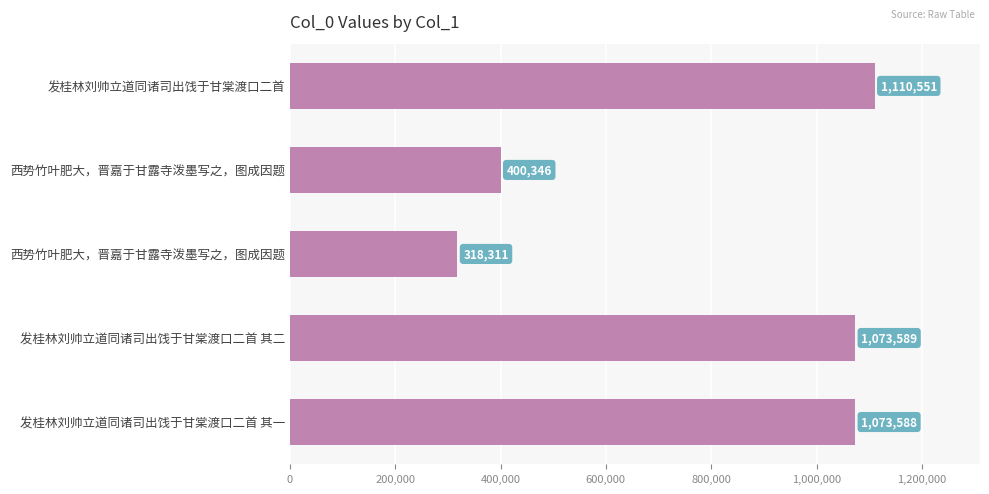

Are the bars horizontal?

Yes